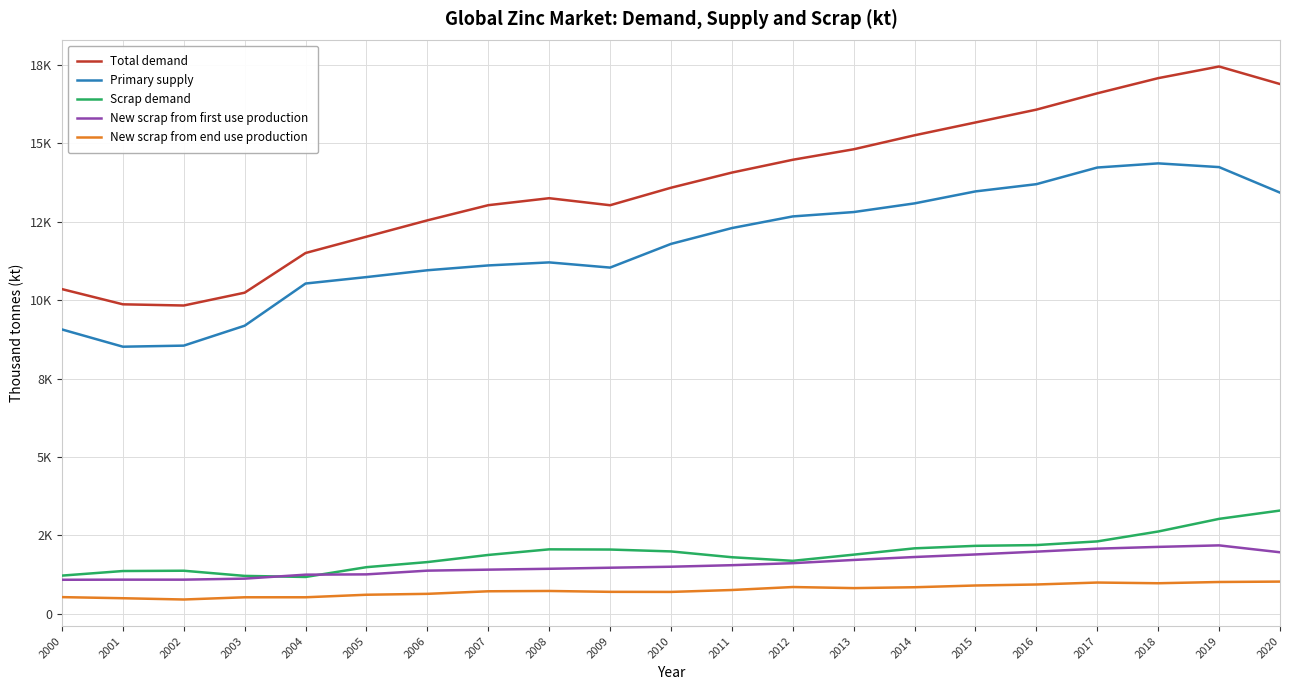

What are all the series names shown in the legend?

Total demand, Primary supply, Scrap demand, New scrap from first use production, New scrap from end use production